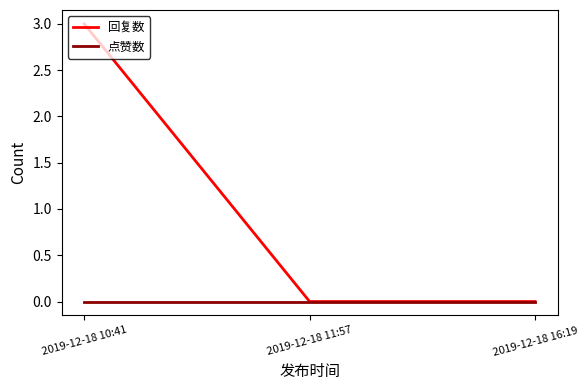

How many 回复数 values are between 0 and 3?

3